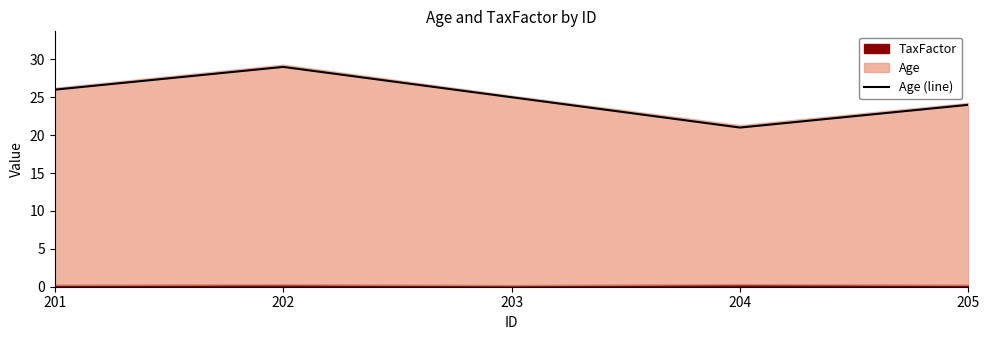

Where does the data first go above 25?

201